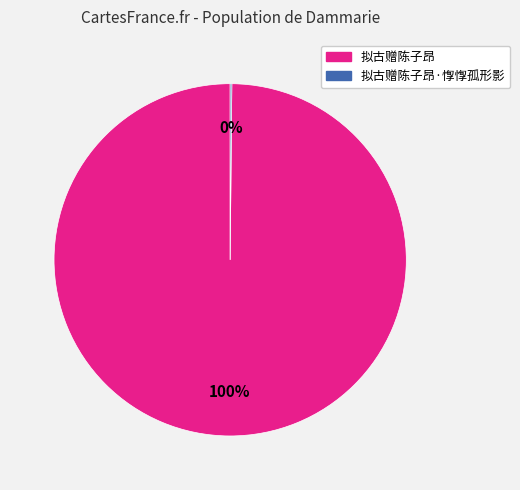

To the nearest percent, what is the difference between the largest and smallest slice percentages?

100%